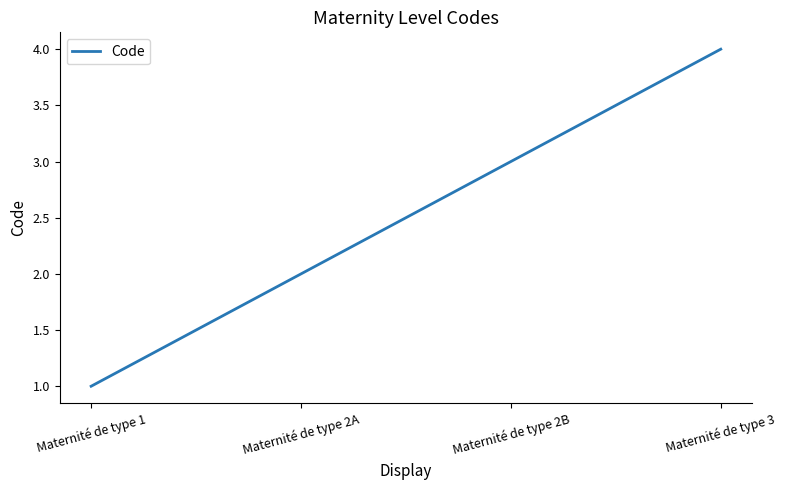

What is the difference between the maximum and minimum values?

3